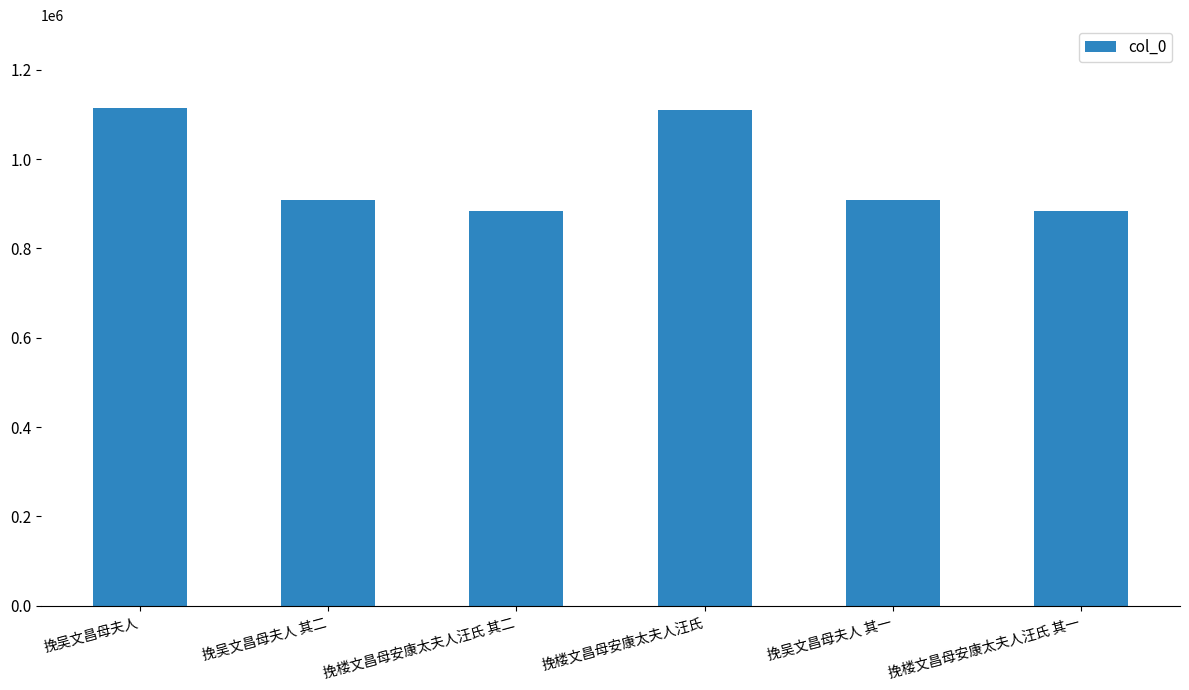

What is the label of the 4th bar from the left?

挽楼文昌母安康太夫人汪氏